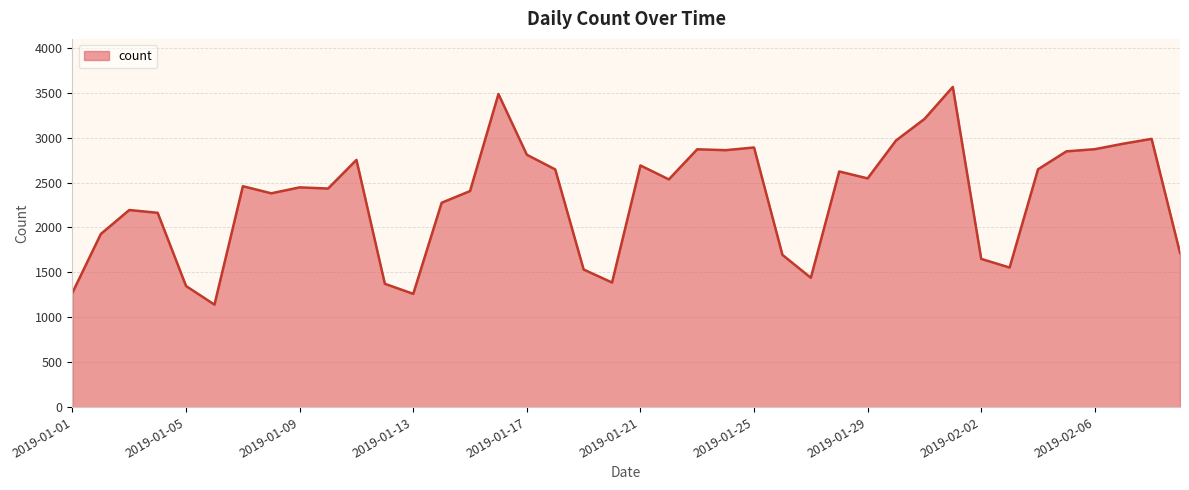

What is the smallest value displayed?

1141